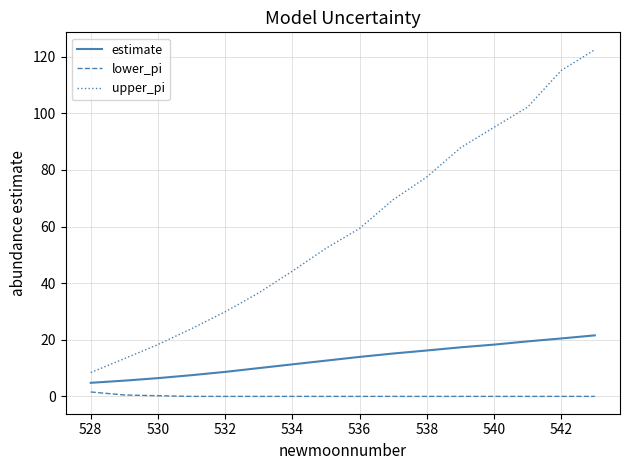

True or false: lower_pi and upper_pi cross at least once.

False